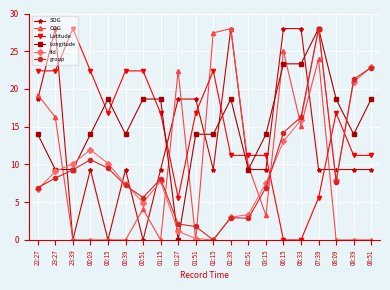

What is the label of the 17th point from the left?

07:39